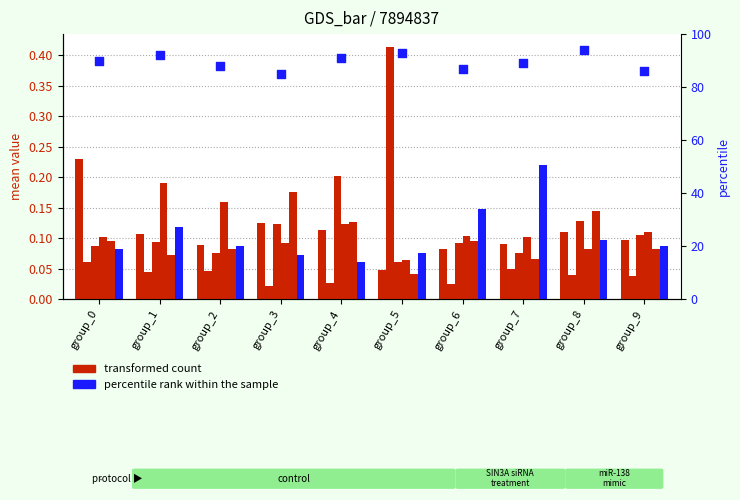

At how many categories does at least one series exceed 0?

10